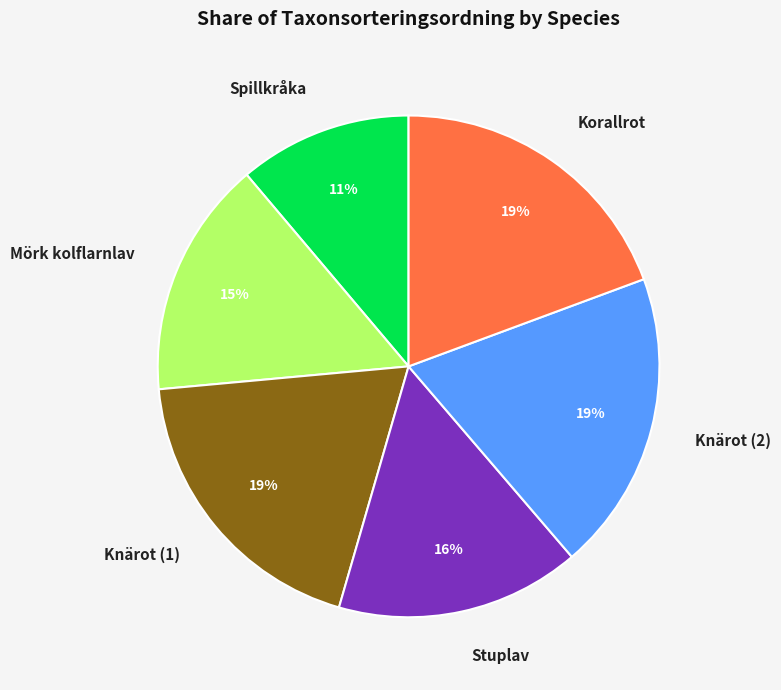

Does Spillkråka represent more than half of the total?

No